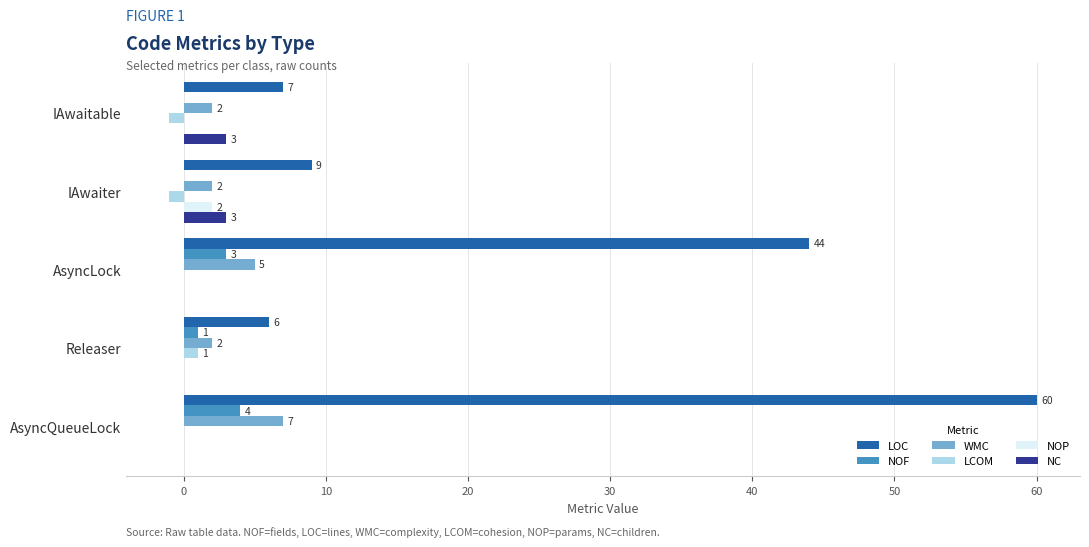

The NOF series shows 0 at IAwaiter. True or false?

True